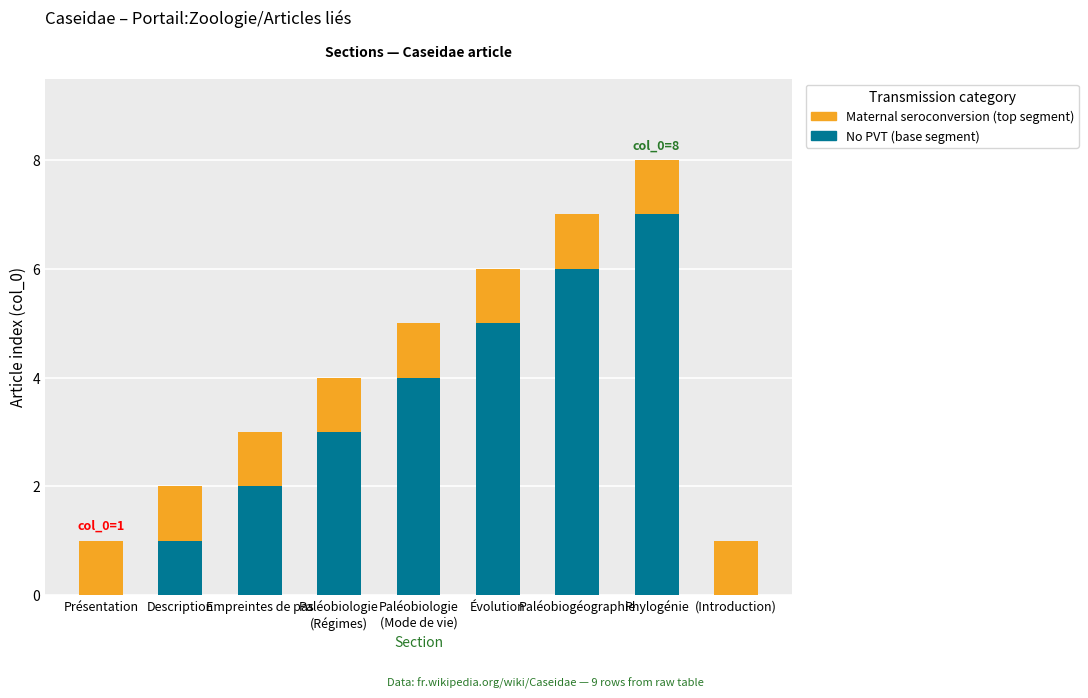

At which category is the sum across all series the highest?

Phylogénie